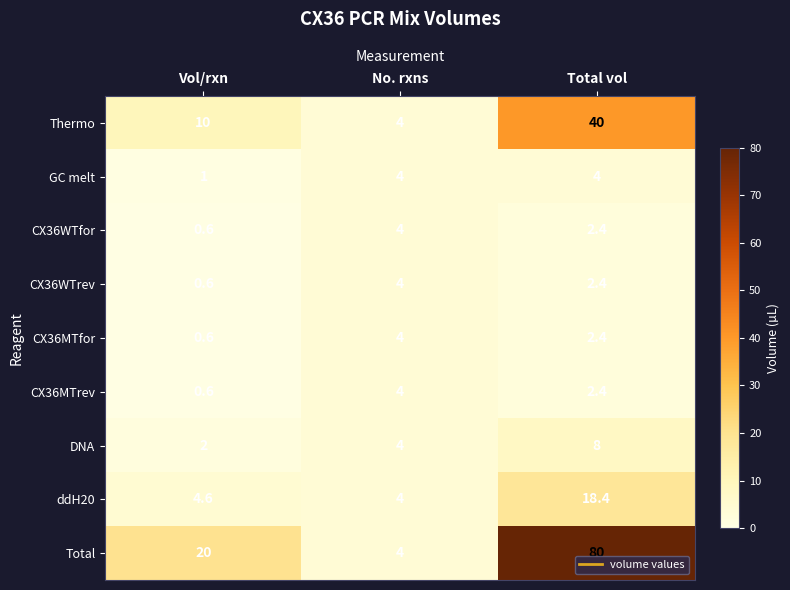

Which category has the lowest value in the CX36MTfor series?

Vol/rxn